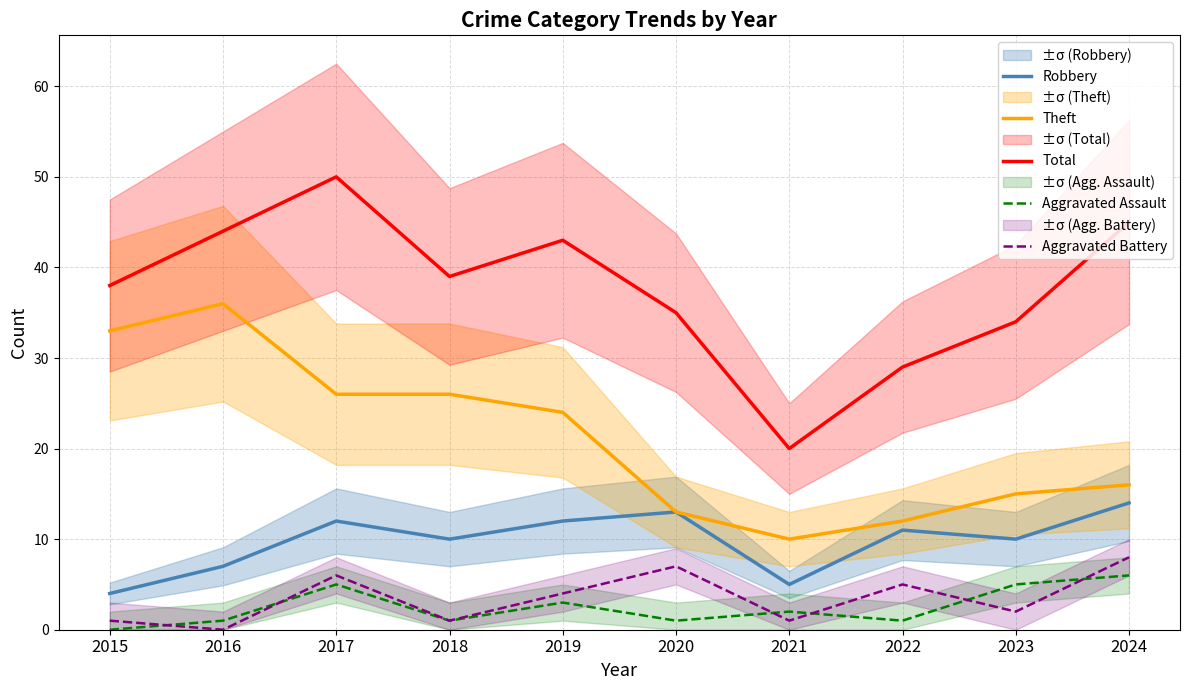

Read the Aggravated Assault value at 2022.

1